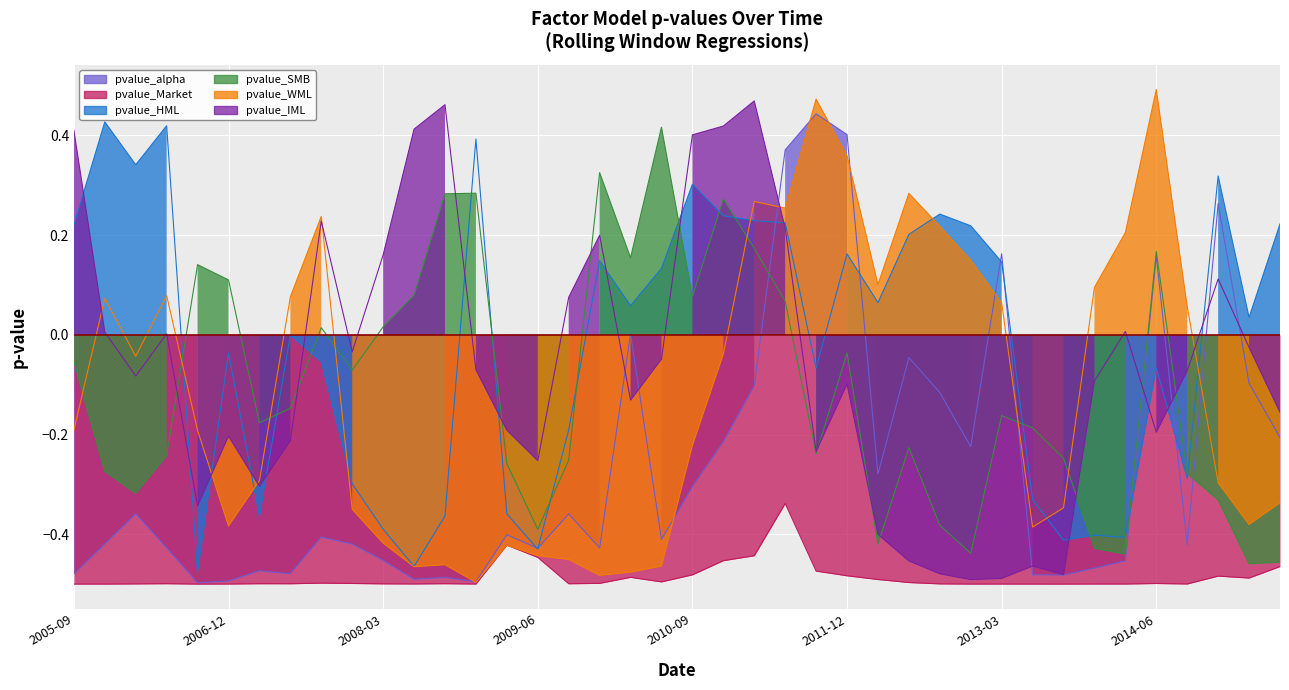

Which series has the largest total across all categories?

pvalue_HML